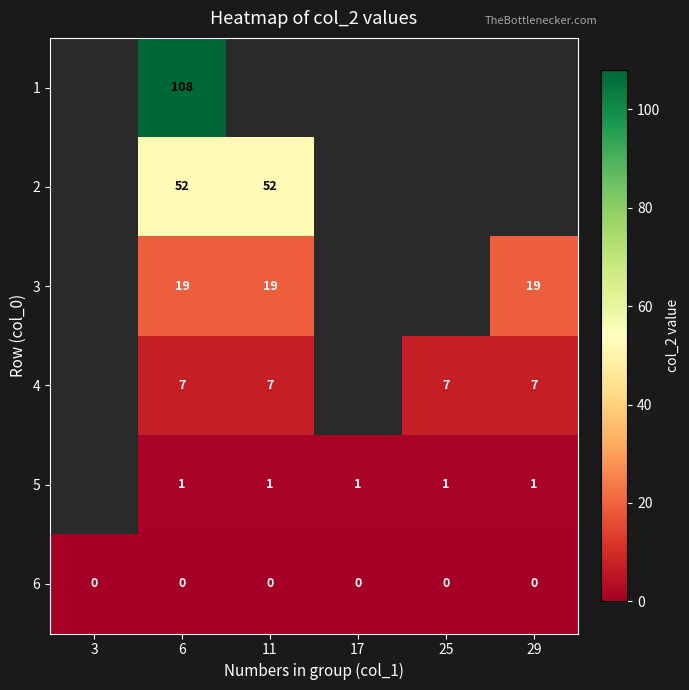

Rank the series by their average value, from highest to lowest.

row_0, row_1, row_2, row_3, row_4, row_5